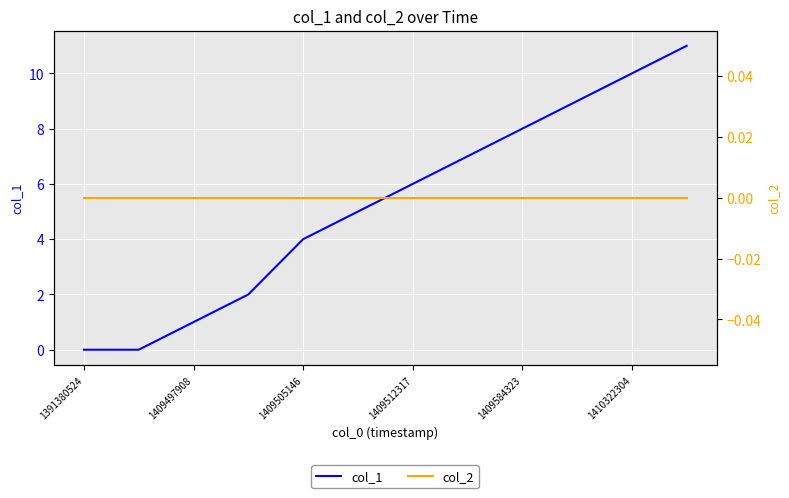

How many distinct data groups are displayed?

2